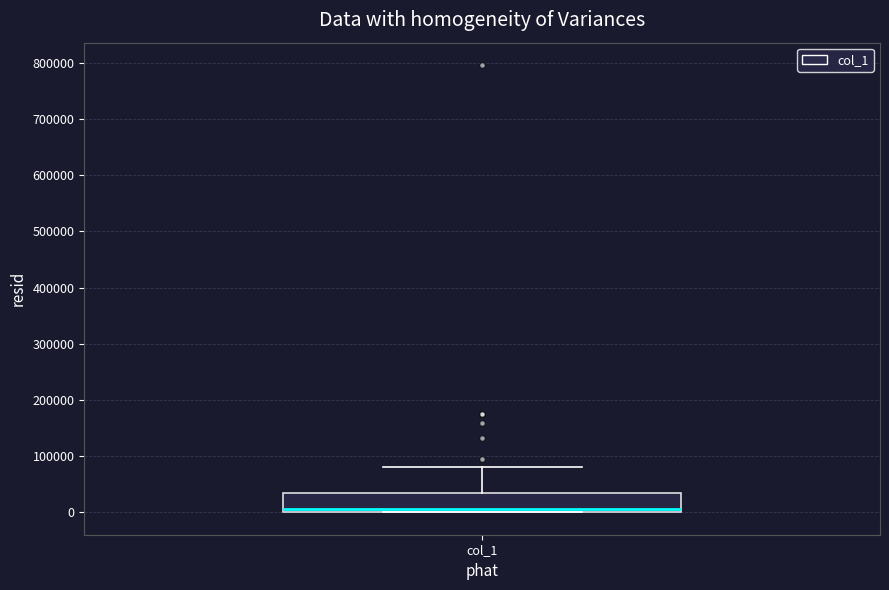

Read this box plot against the y-axis: the position of the median line, the range covered by the box, and the ends of both whiskers. The values are not printed on the chart, so give them approximately, as read against the axis.

median 10000, box 0 to 40000, whiskers 0 to 80000